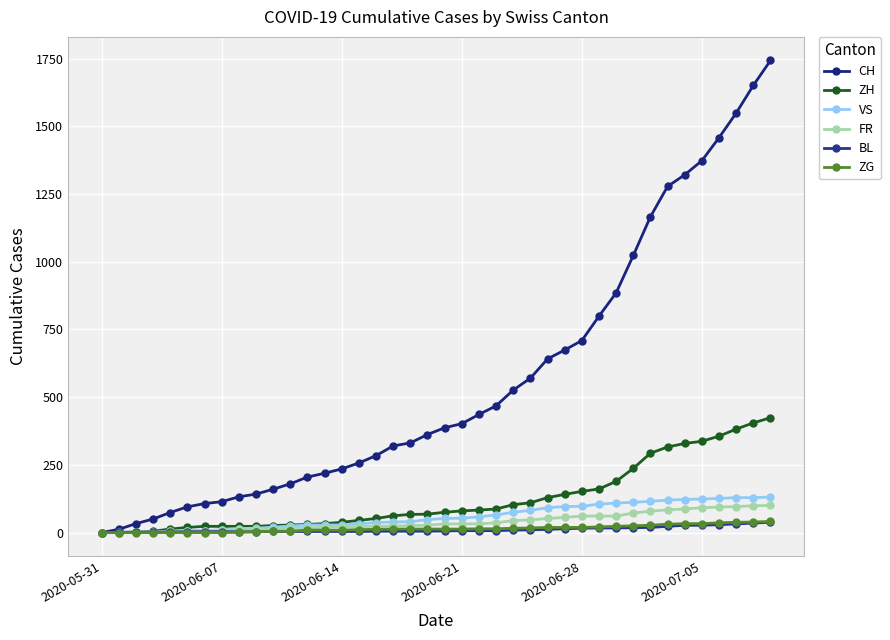

How many values in the ZH series are below 75?

20